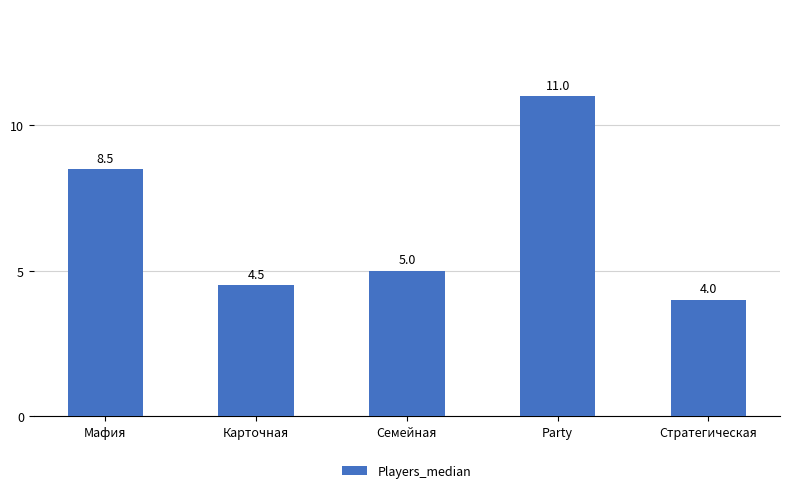

What is the greatest value displayed?

11.0